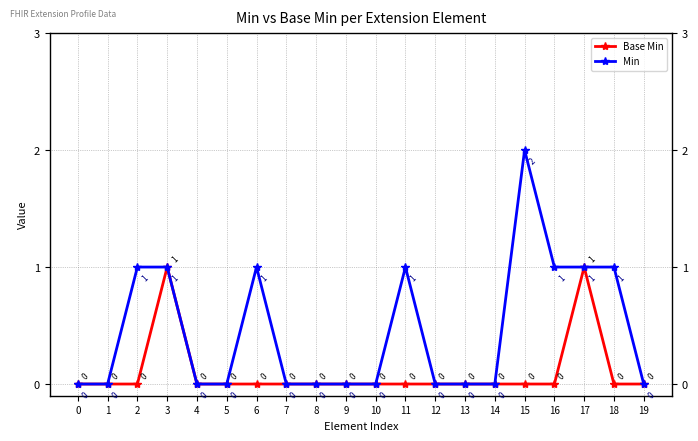

Which series has the largest total across all categories?

Min